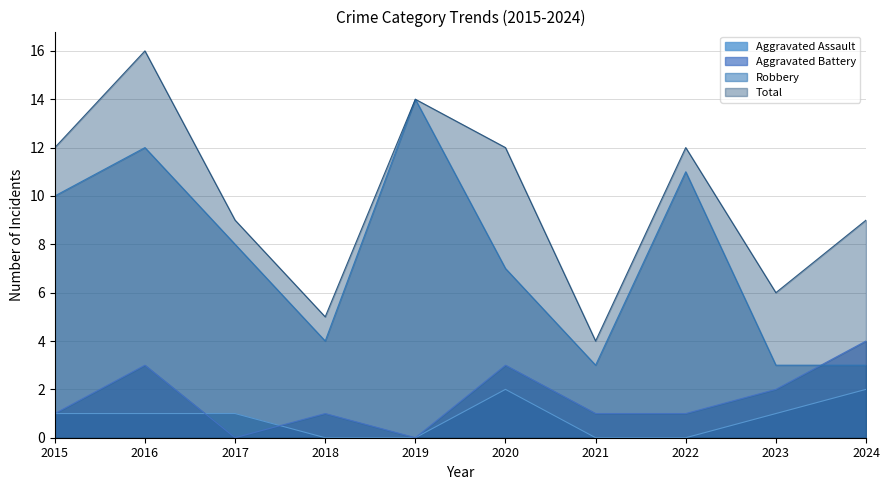

Is the value of Aggravated Battery at 2023 greater than the value of Robbery at 2016?

No